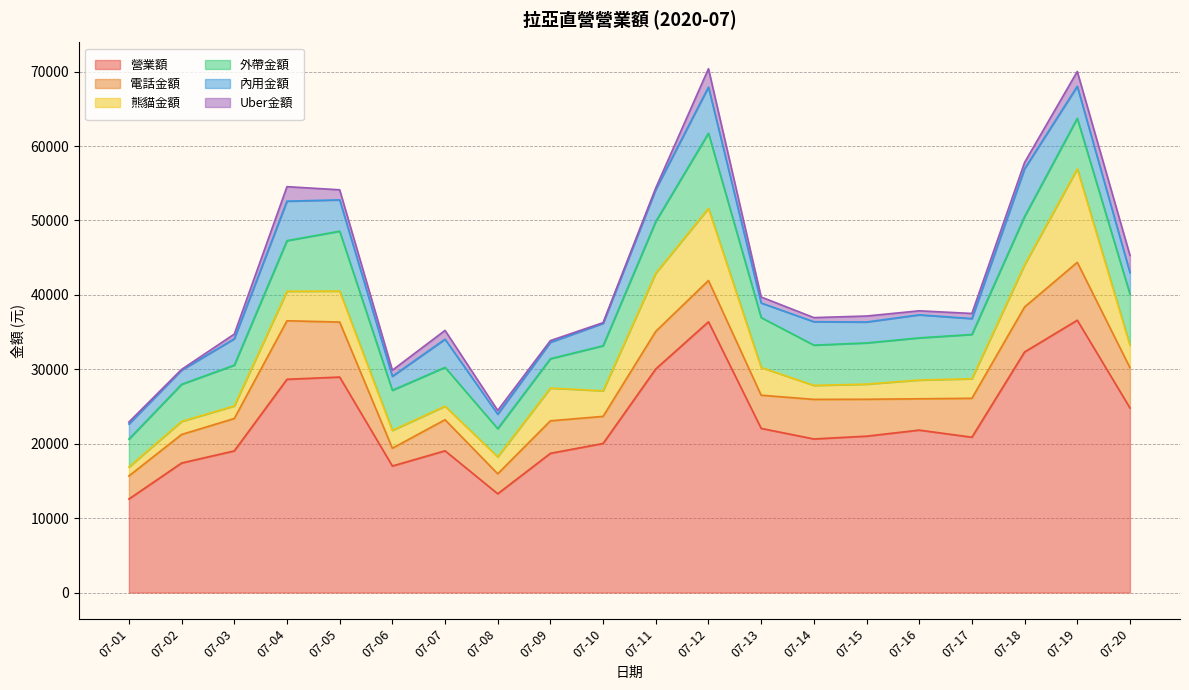

What is the value of the Uber金額 point at the 8th from the left?

505